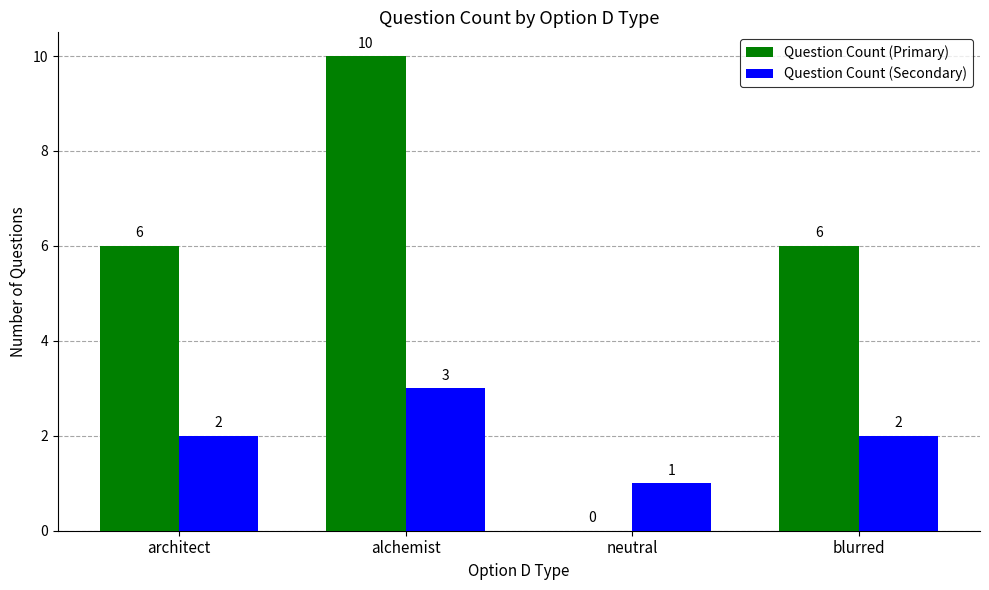

What are all the series names shown in the legend?

Question Count (Primary), Question Count (Secondary)